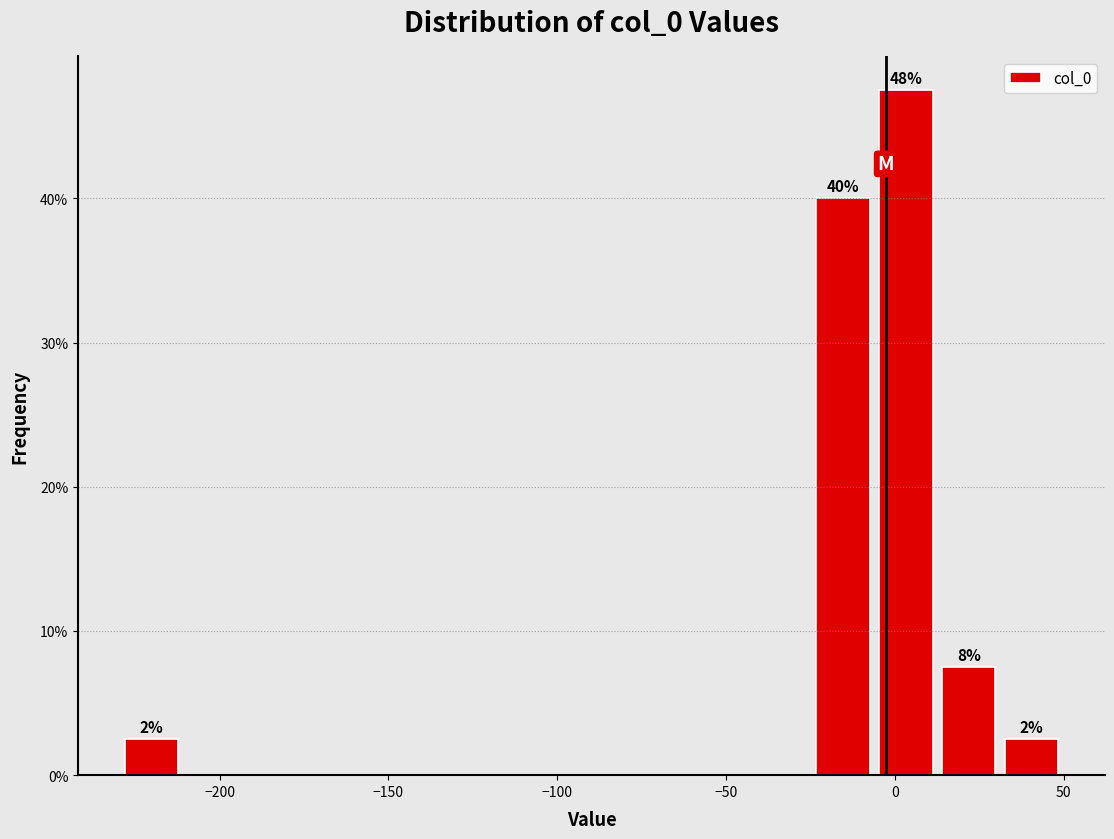

Read against the x-axis, roughly where is the centre of the tallest bar?

5